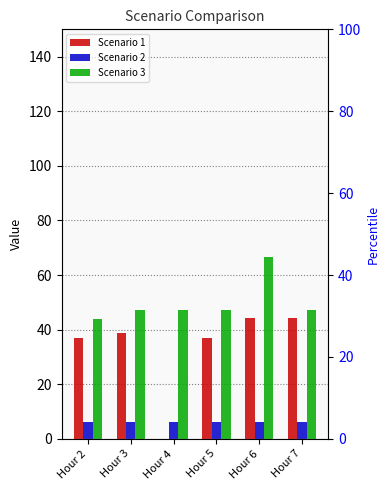

Which has a higher value, Hour 3 or Hour 6?

Hour 6